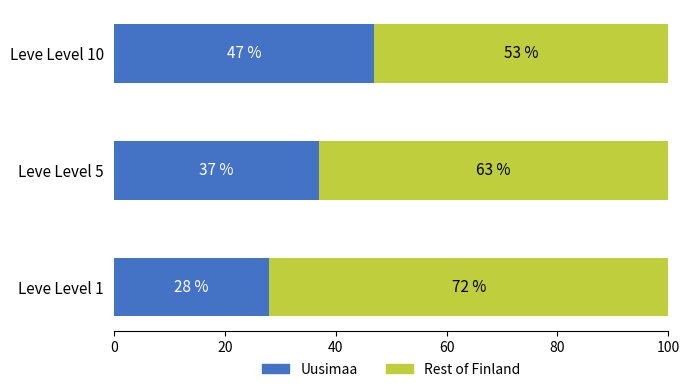

The value of Uusimaa at Leve Level 5 is 23. True or false?

False